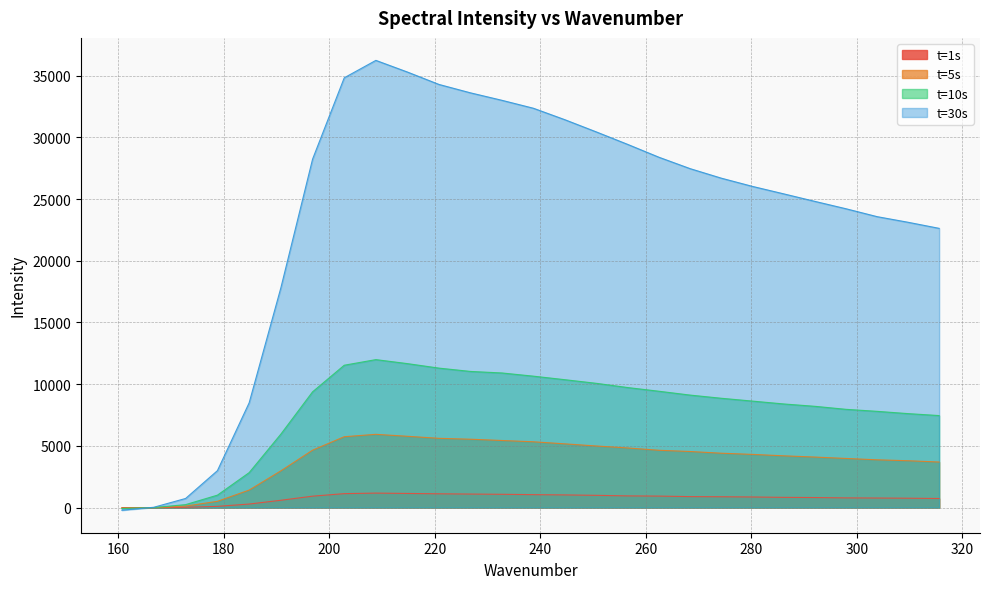

What position from the right is 226.789?

16